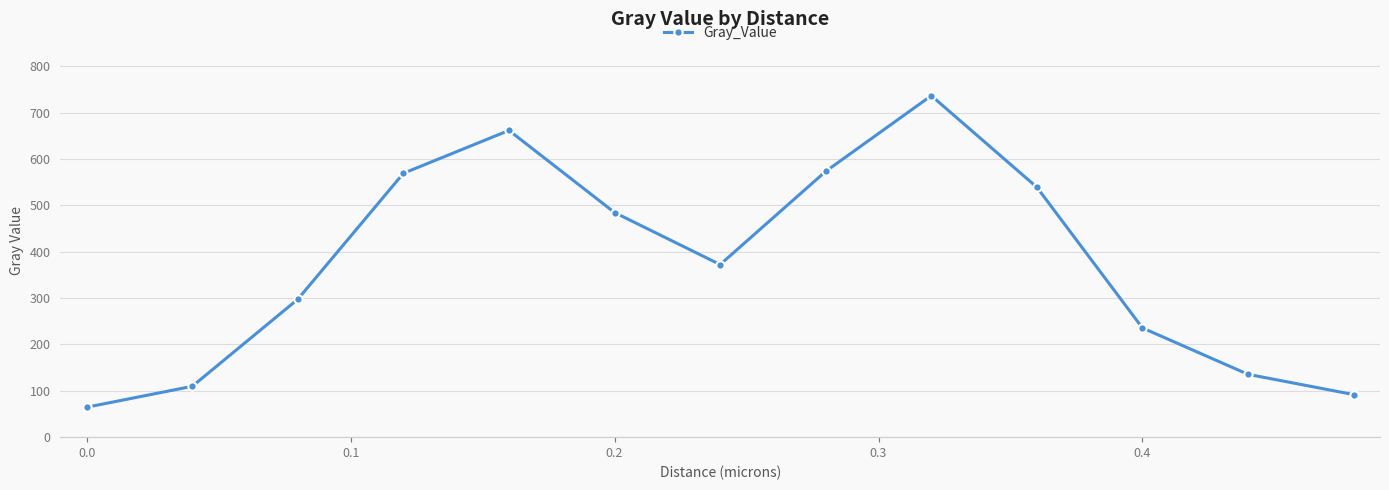

What is the value of the 10th point from the left?

538.9